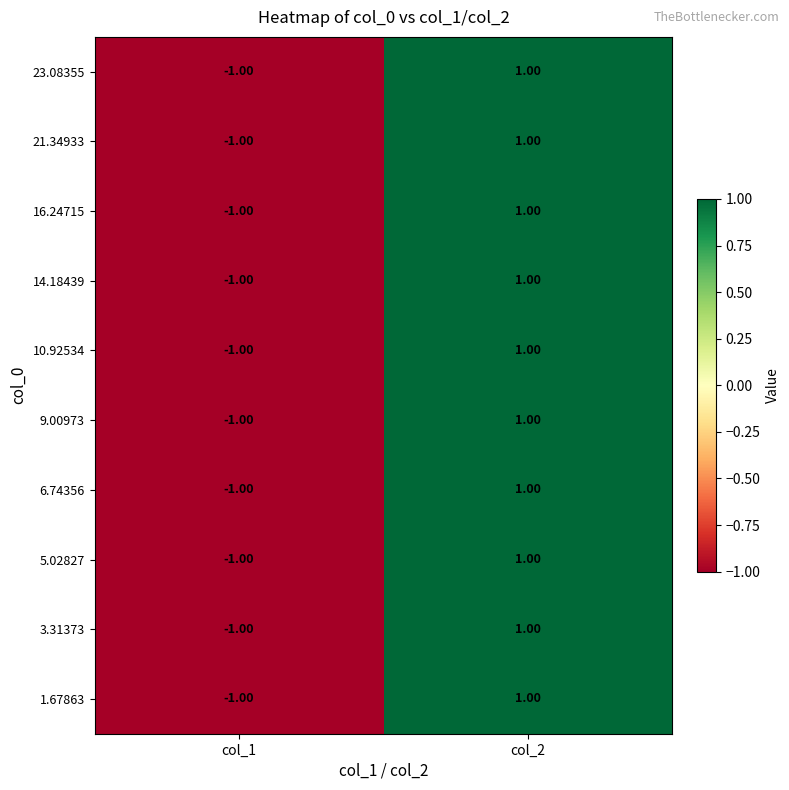

What is the total value across all series at col_2?

10